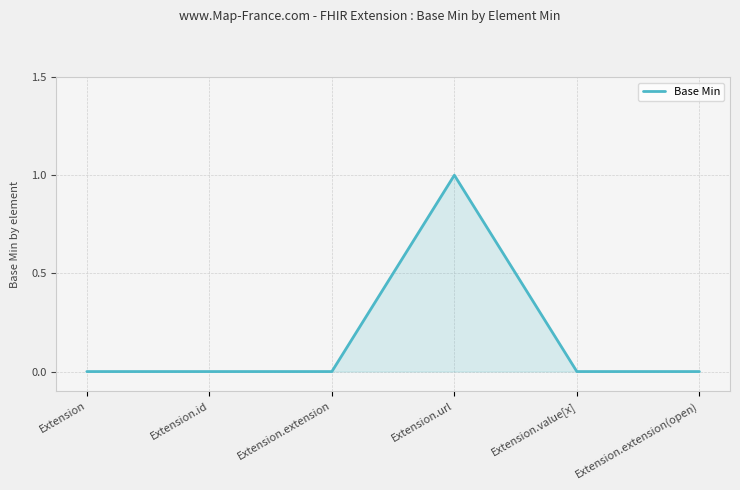

True or false: there are more than 2 points higher than both neighbors.

False